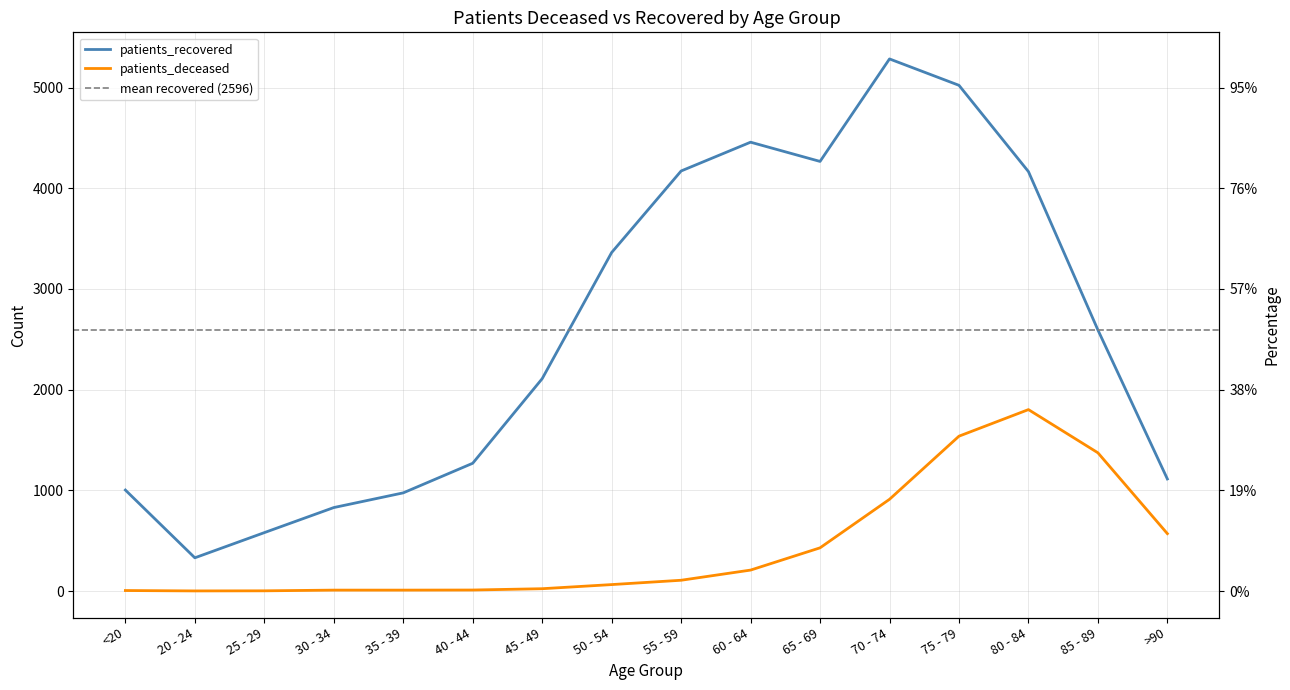

Which has a higher value, 80 - 84 or 20 - 24?

80 - 84